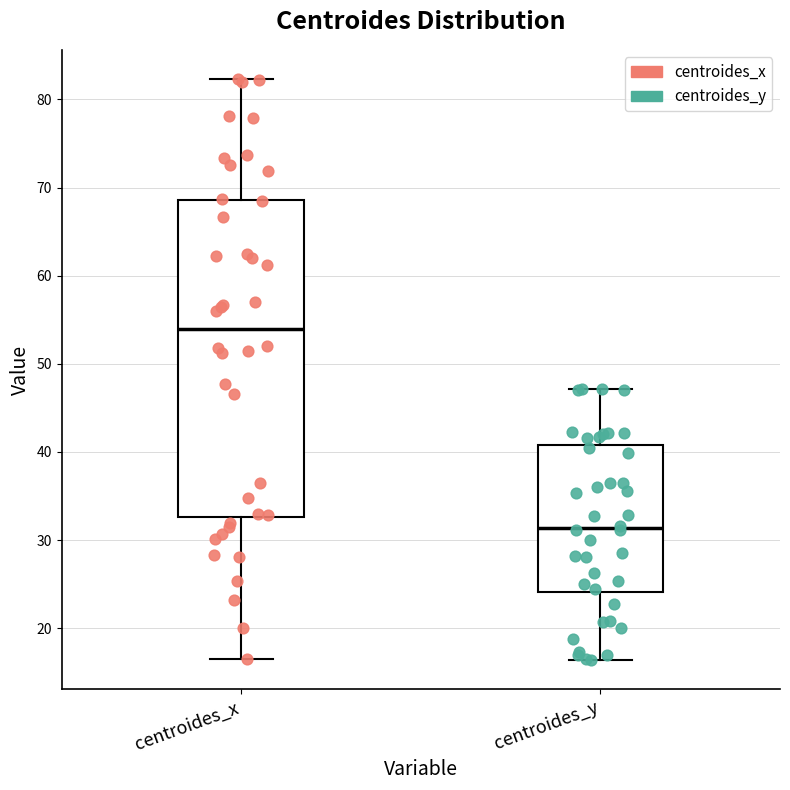

Which box's median line is the highest?

centroides_x